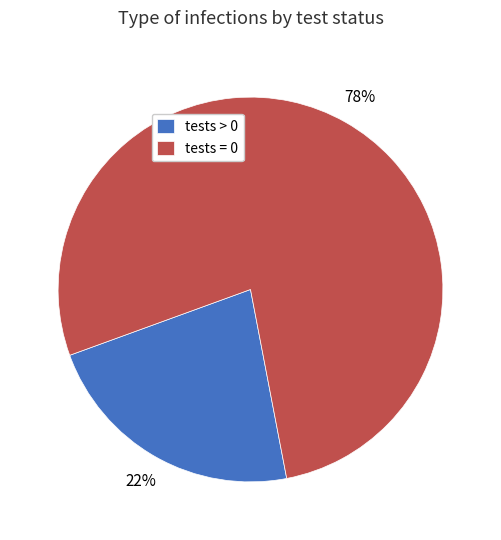

To the nearest percent, what is the combined percentage of tests > 0 and tests = 0?

100%